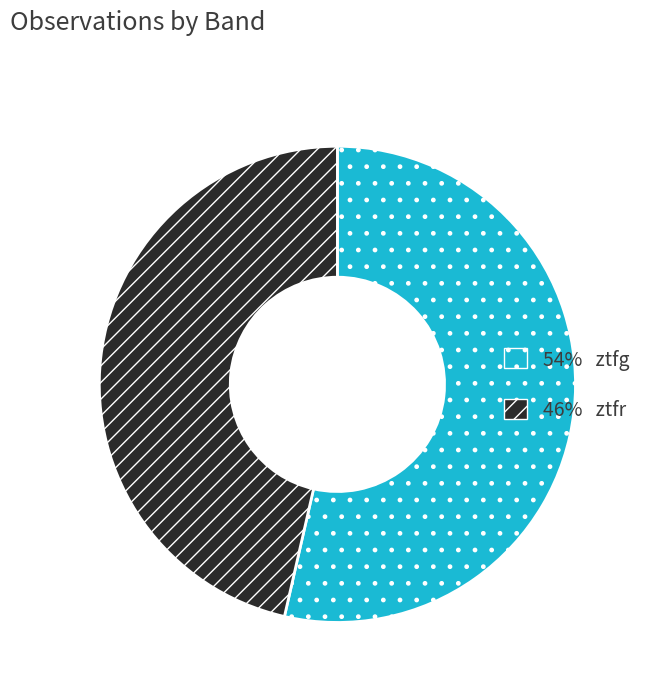

Is there any slice that represents more than half of the pie?

Yes